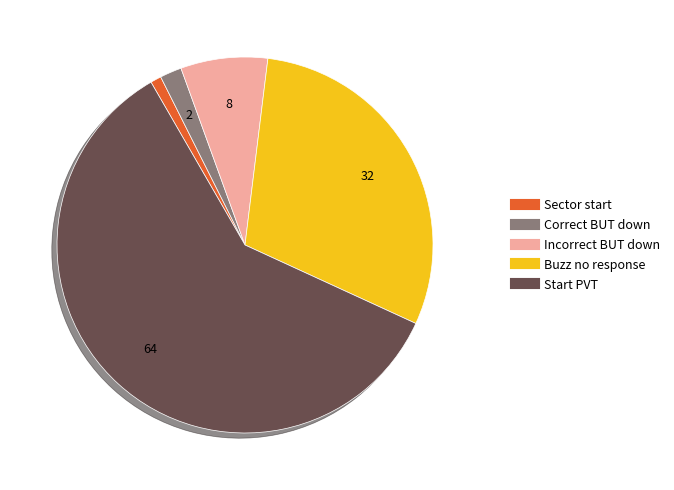

Which category has the smallest portion of the pie?

Sector start